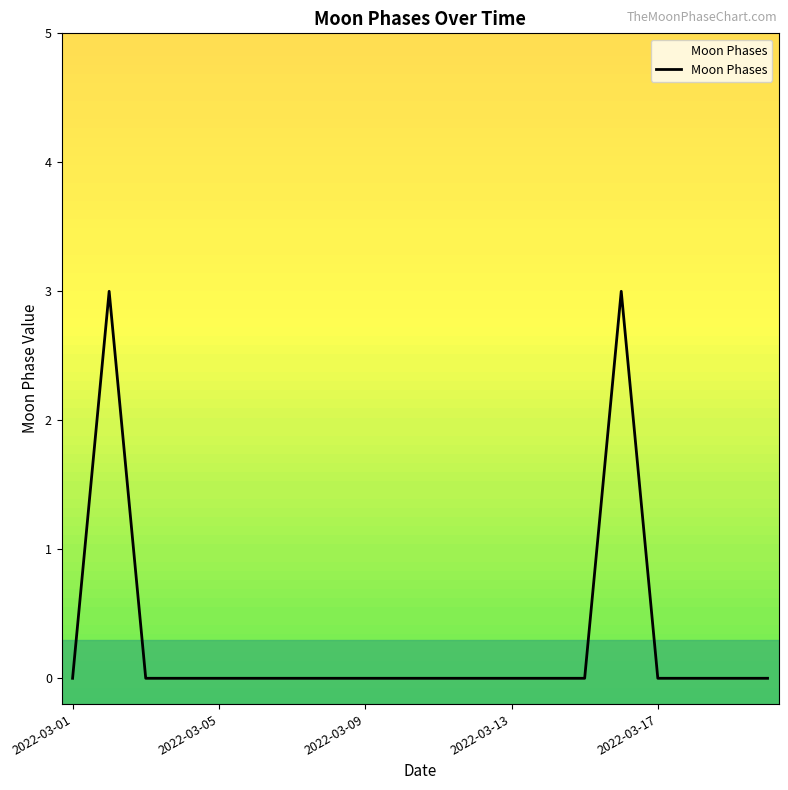

What is the greatest value displayed?

3